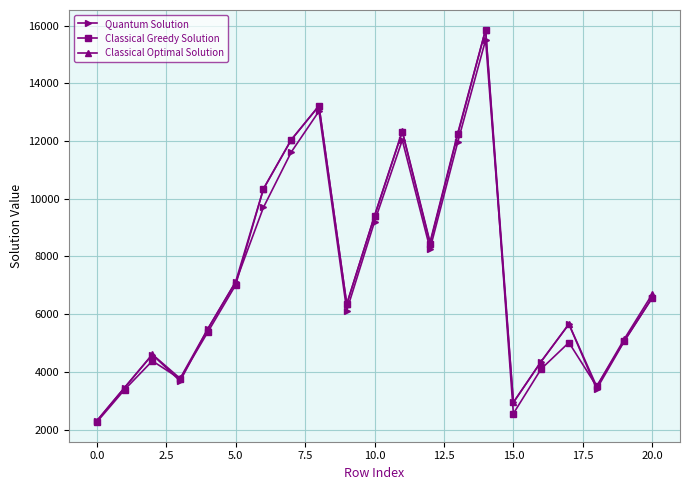

What is the lowest value of the Classical Greedy Solution series?

2258